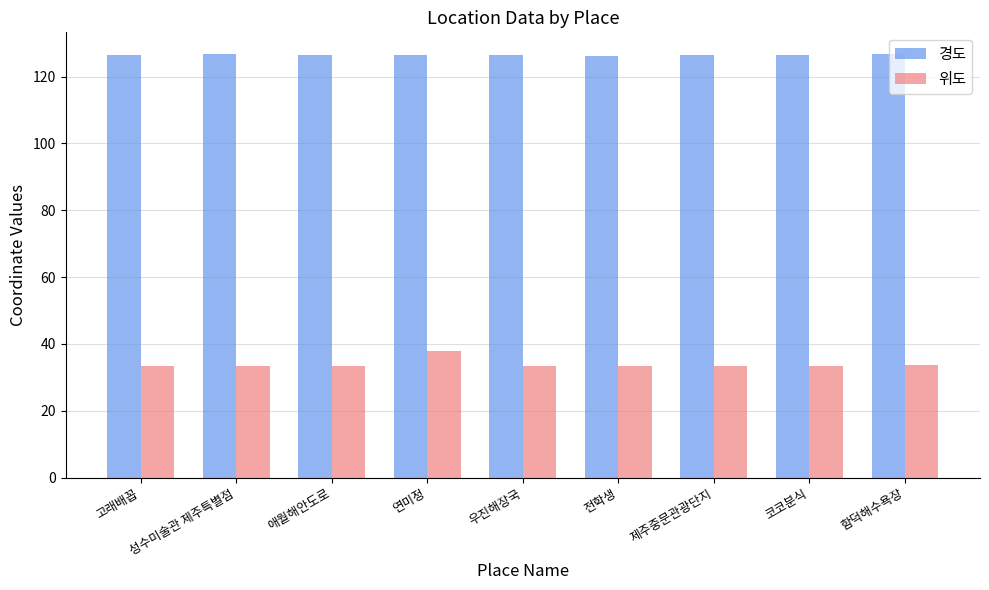

What is the difference between the second highest and minimum values in the 위도 series?

0.3